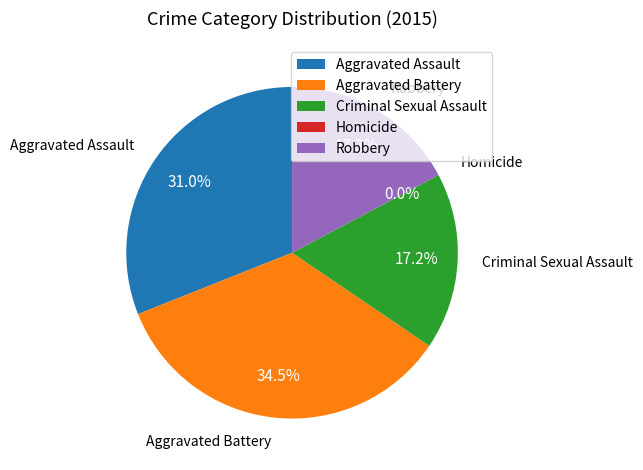

Which slice is the largest?

Aggravated Battery